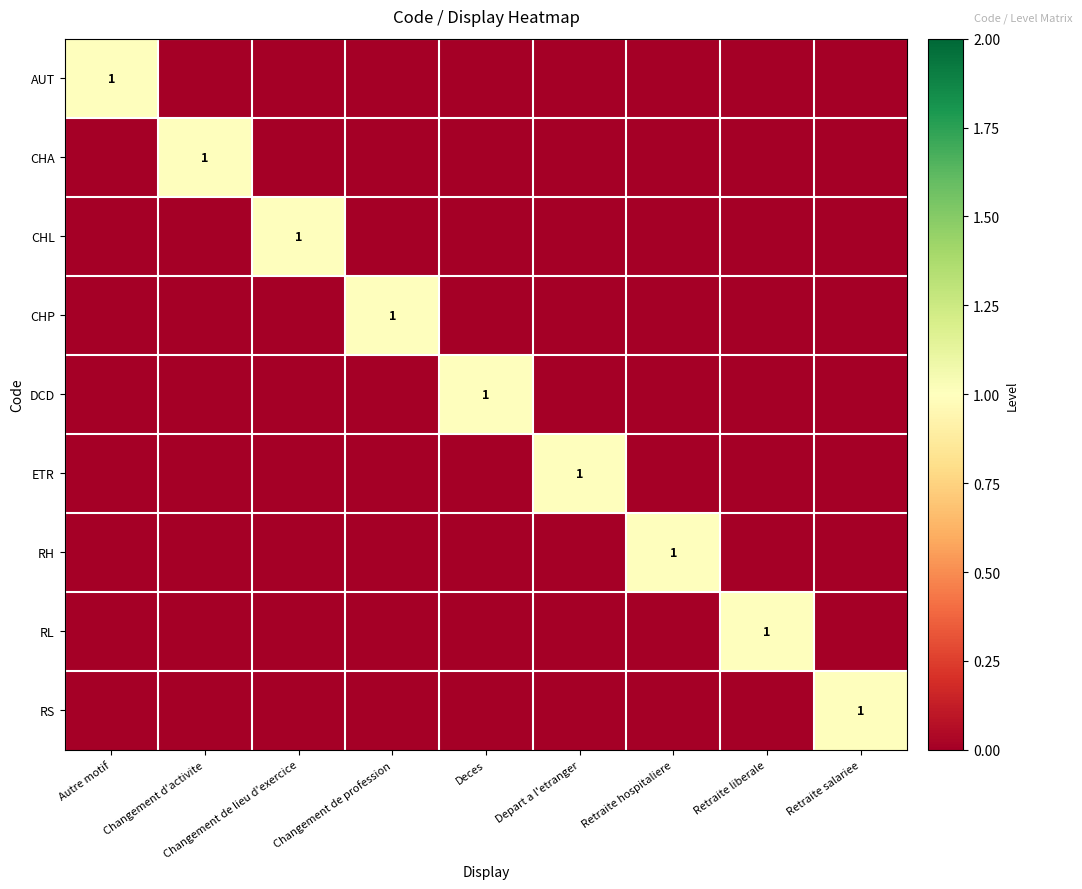

True or false: AUT has a value of 2 at Autre motif.

False